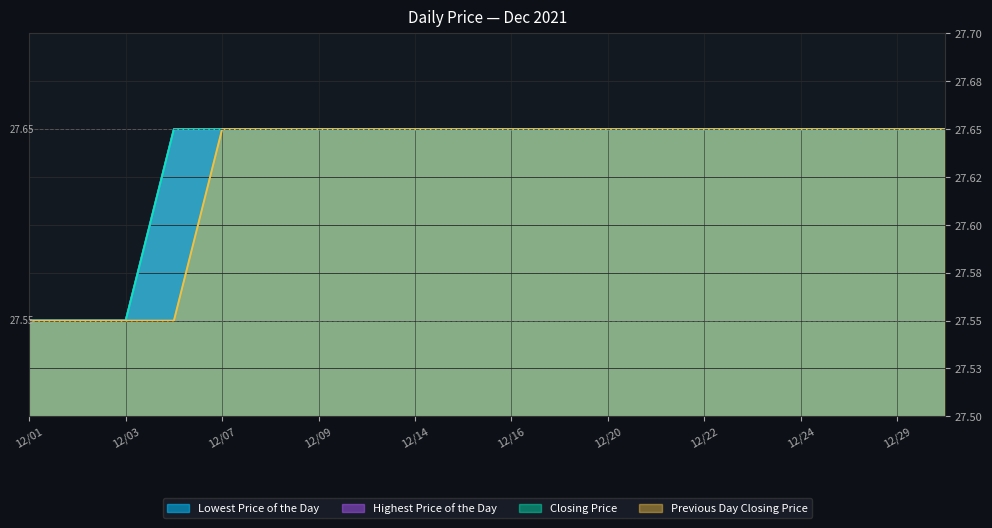

Count the number of categories in the chart.

20